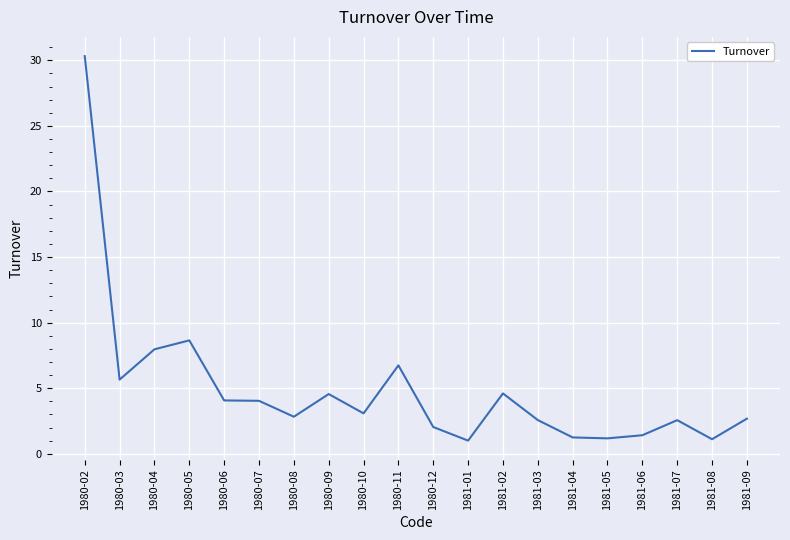

Between 1981-07 and 1980-02, which is larger?

1980-02